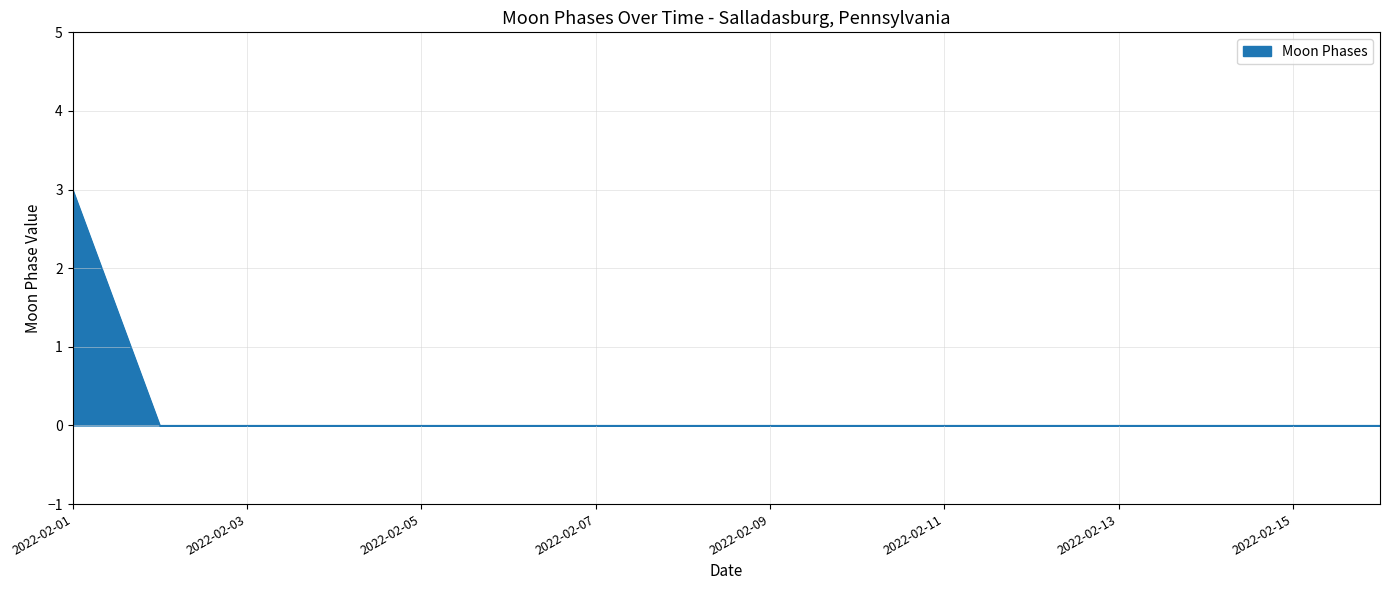

How many lines are shown in the chart?

1